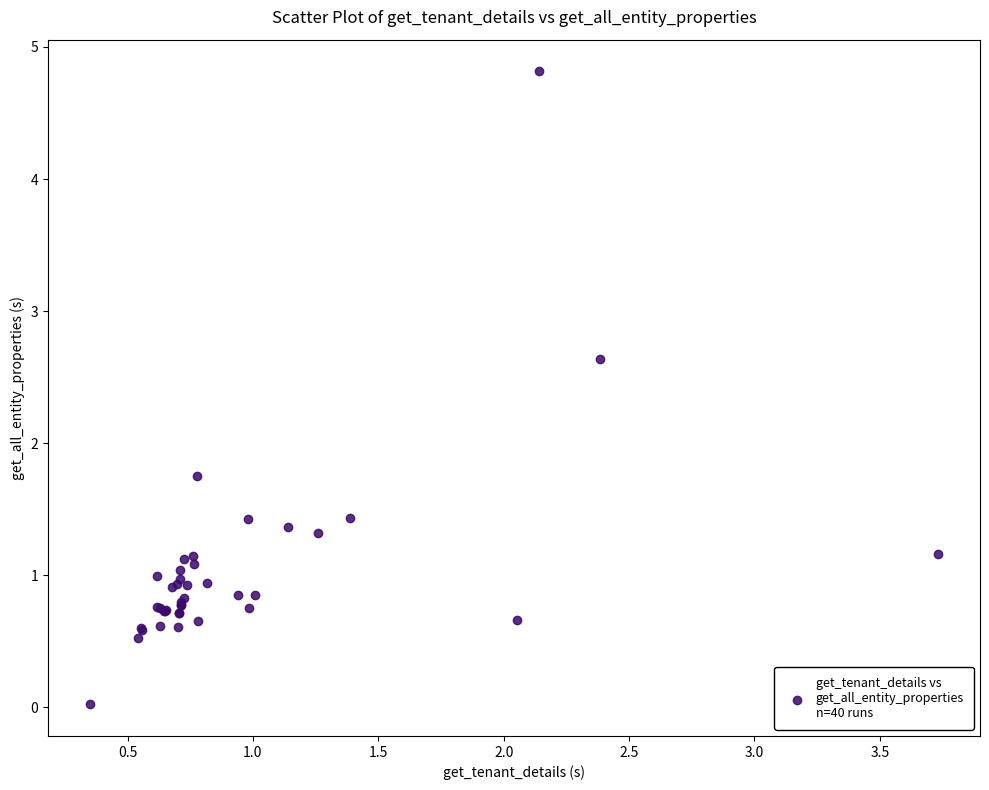

What Y value in the scatter plot is closest to 2?

1.8